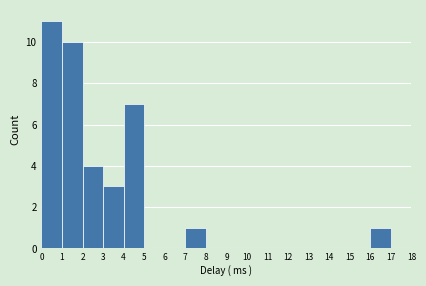

Reading left to right, list every bar in this chart as the range it spans on the x-axis followed by its height. The values are not printed on the chart, so give them approximately, as read against the axis.

0 to 1: 11
1 to 2: 10
2 to 3: 4
3 to 4: 3
4 to 5: 7
5 to 6: 0
6 to 7: 0
7 to 8: 1
8 to 9: 0
9 to 10: 0
10 to 11: 0
11 to 12: 0
12 to 13: 0
13 to 14: 0
14 to 15: 0
15 to 16: 0
16 to 17: 1
17 to 18: 0